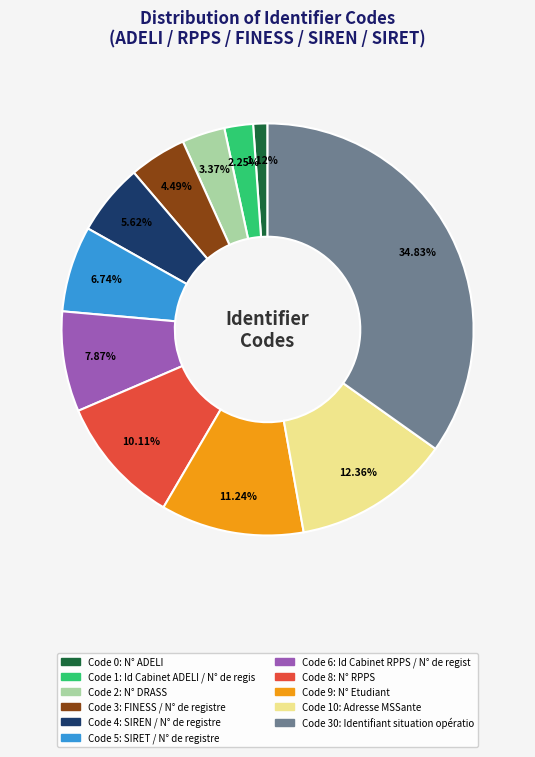

Is there a majority slice in this chart?

No